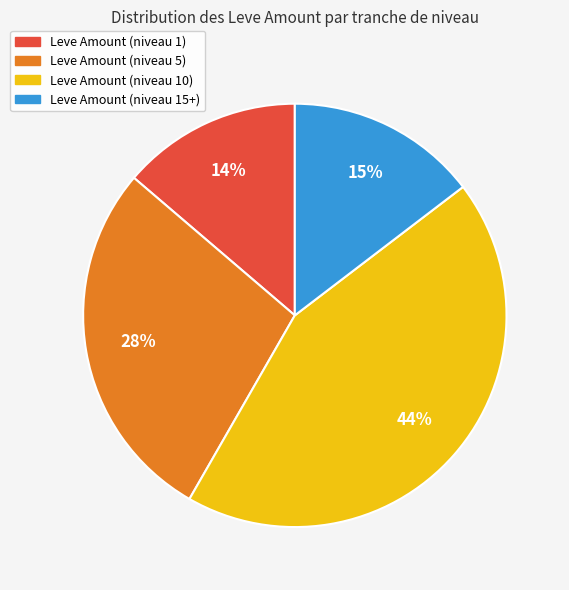

Is there a majority slice in this chart?

No